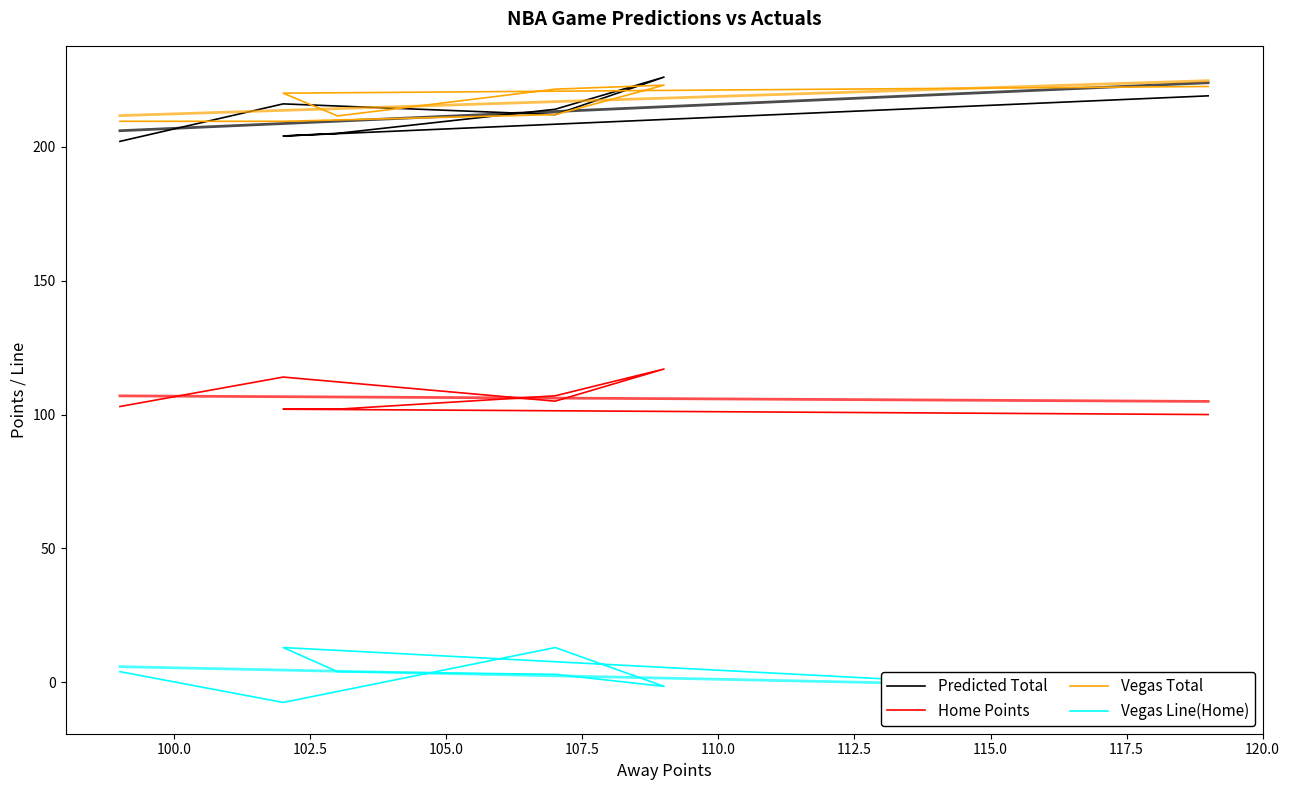

How many values in the Vegas Line(Home) series are below 4?

4